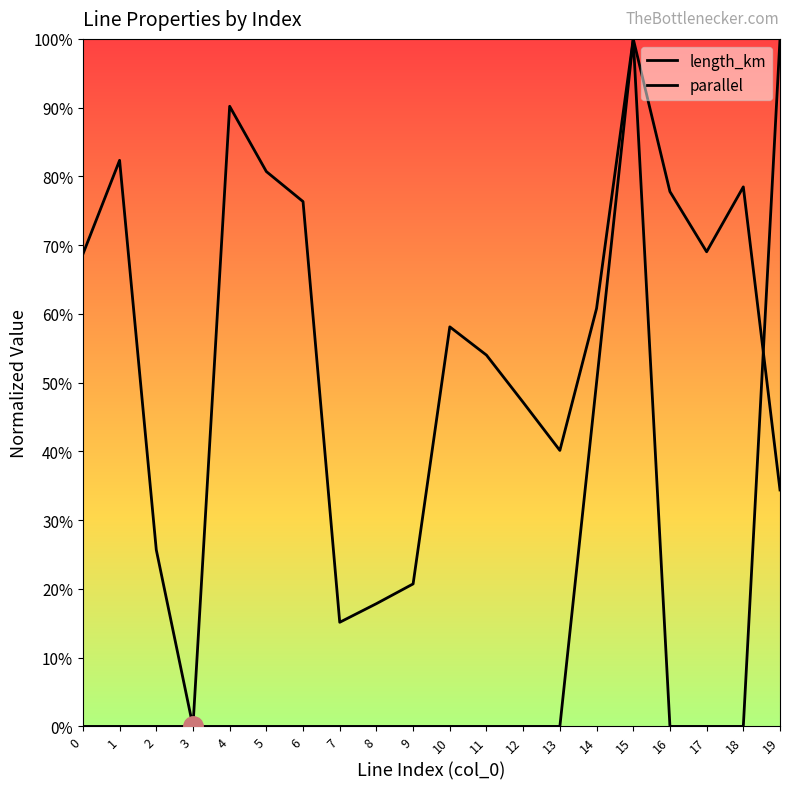

Is the value of parallel at 3 greater than the value of length_km at 2?

No